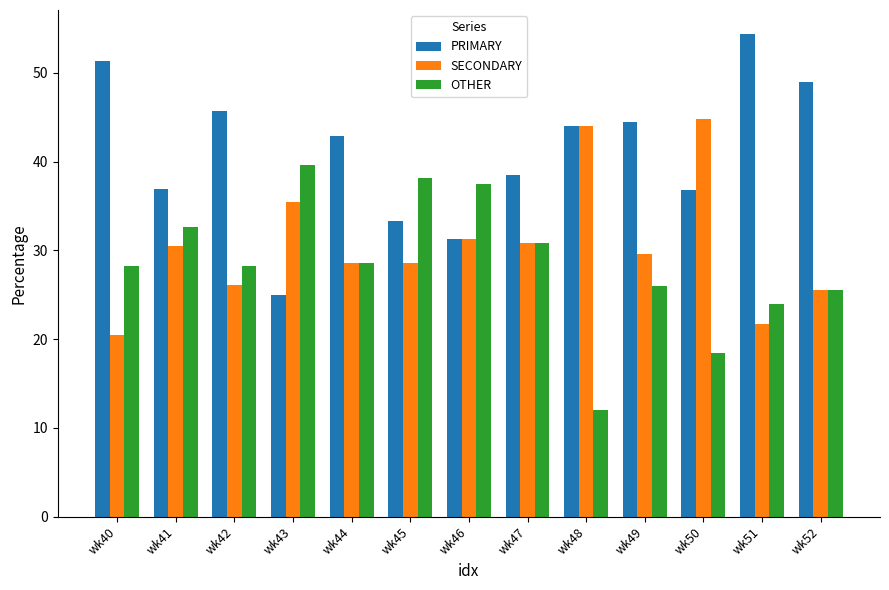

Read the SECONDARY value at wk48.

44.0